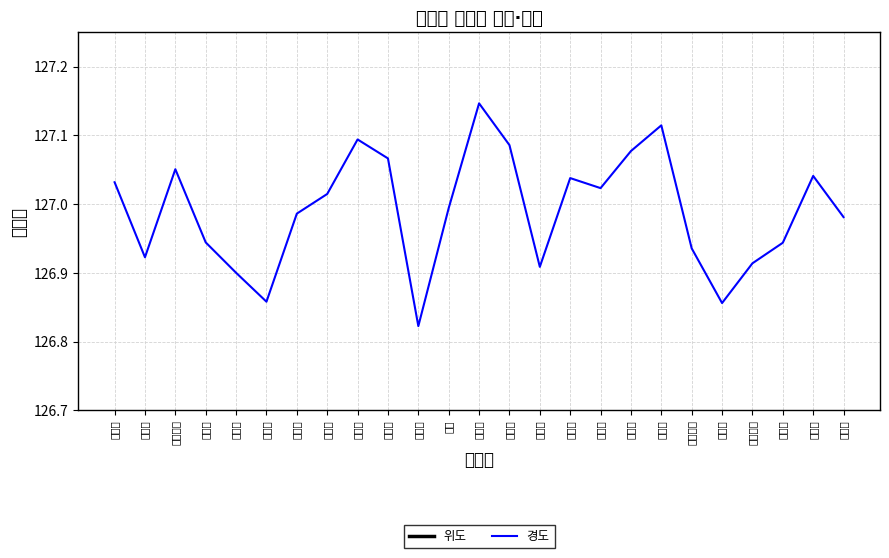

At how many categories does at least one series exceed 50?

25